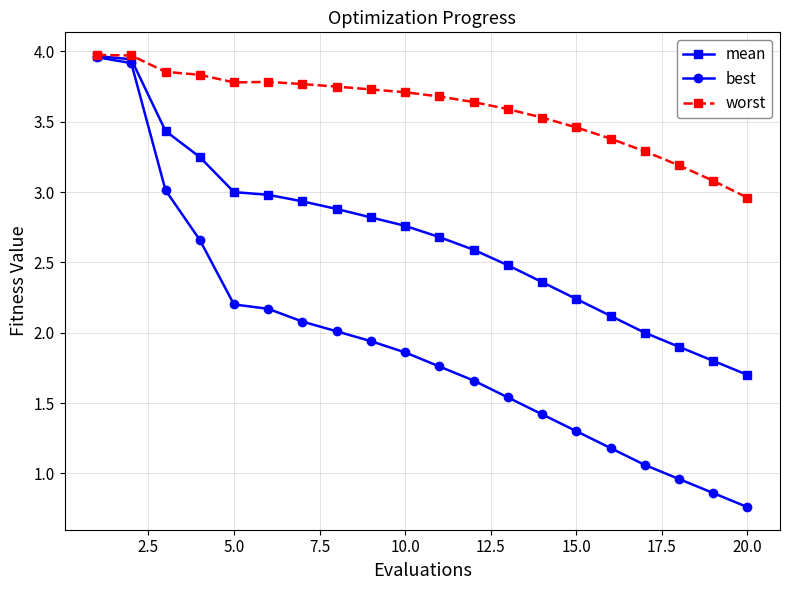

Which series has the widest spread of values?

best